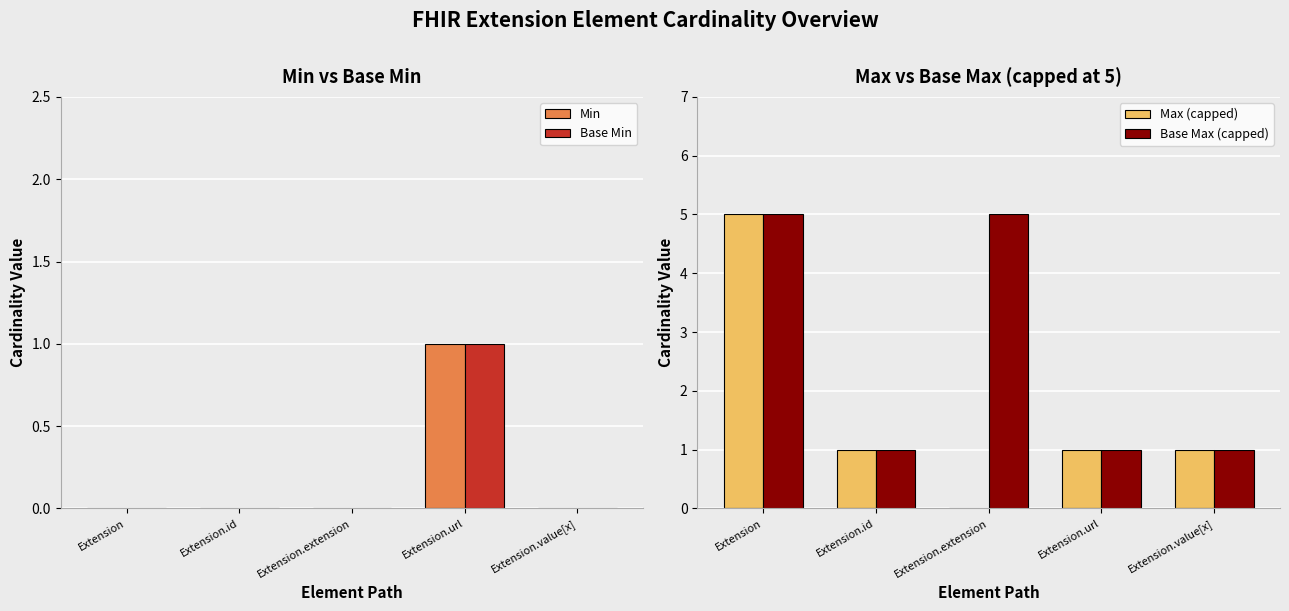

What position from the right is Extension.url?

2